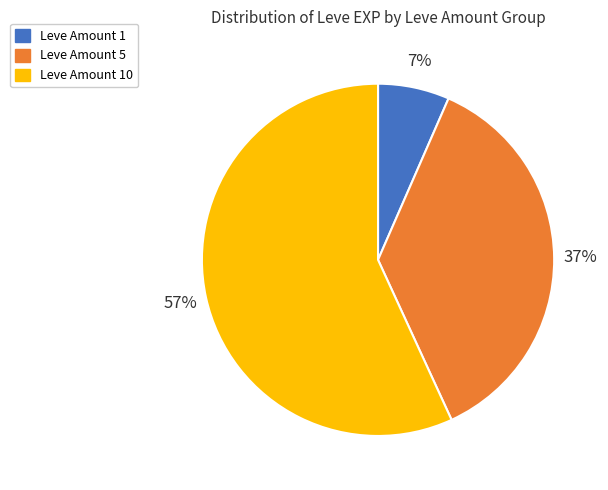

To the nearest percent, what portion does Leve Amount 1 represent?

7%